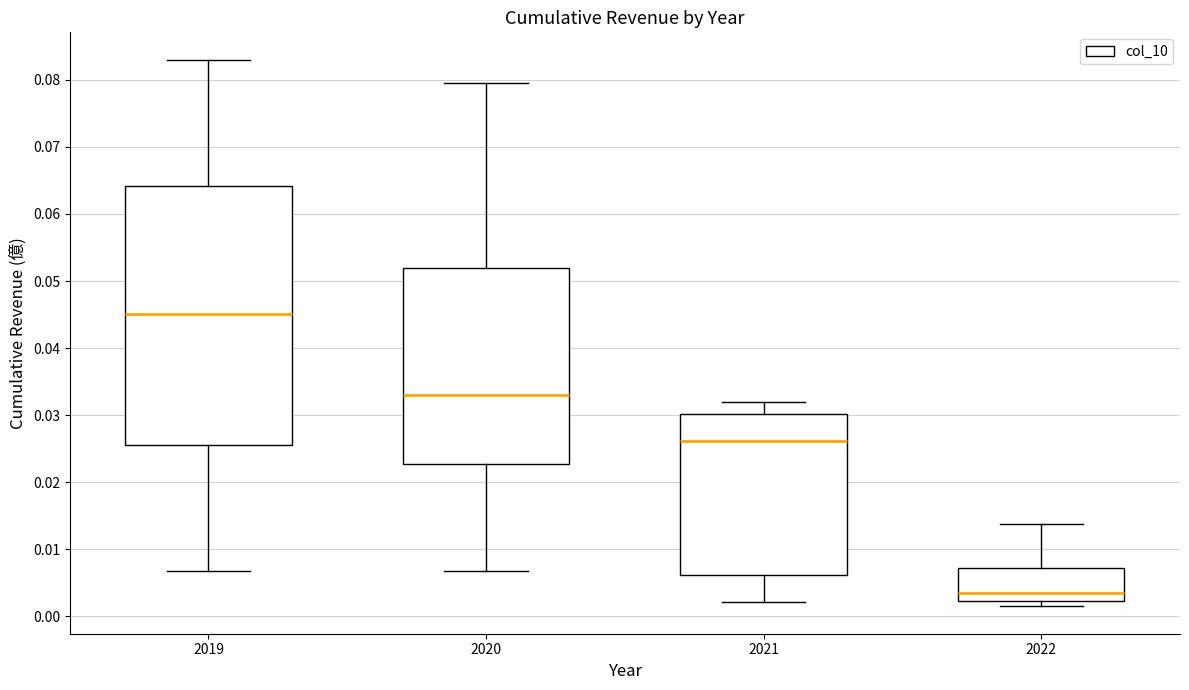

Reading left to right, transcribe this box plot: for each box, give where its median line is, the range the box spans, and where its two whiskers end, as read against the y-axis. The values are not printed on the chart, so give them approximately, as read against the axis.

2019: median 0.045, box 0.026 to 0.064, whiskers 0.007 to 0.083
2020: median 0.033, box 0.023 to 0.052, whiskers 0.007 to 0.080
2021: median 0.026, box 0.006 to 0.030, whiskers 0.002 to 0.032
2022: median 0.004, box 0.002 to 0.007, whiskers 0.002 (just below the box's lower edge) to 0.014